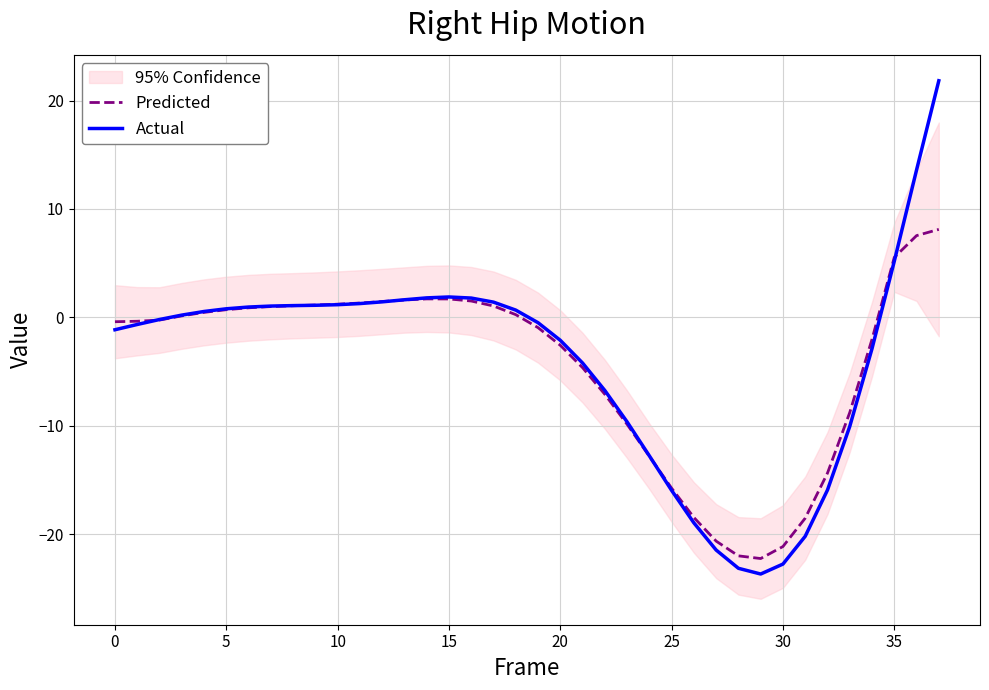

What is the difference between the maximum and minimum values in the Actual series?

45.5